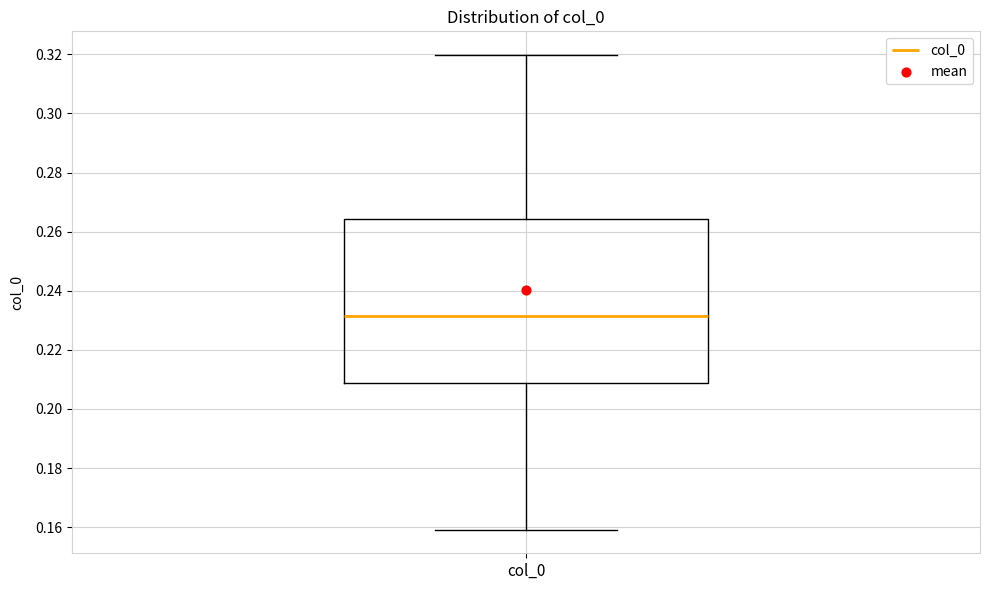

Read this box plot against the y-axis: the position of the median line, the range covered by the box, and the ends of both whiskers. The values are not printed on the chart, so give them approximately, as read against the axis.

median 0.232, box 0.208 to 0.264, whiskers 0.160 to 0.320